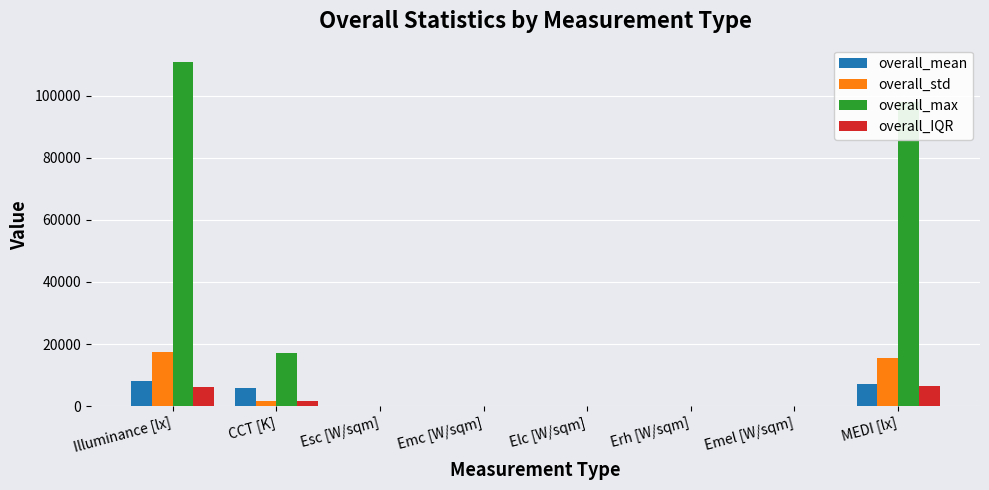

Which category has the highest value across all series?

Illuminance [lx]